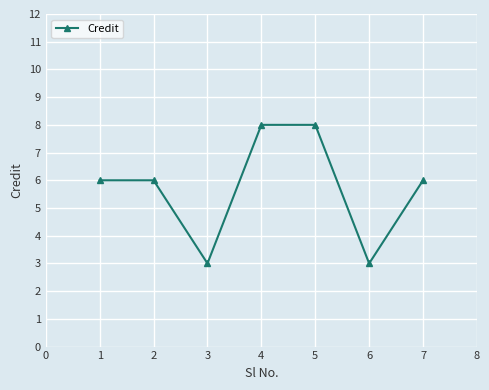

What is the value of the 5th point from the left?

8